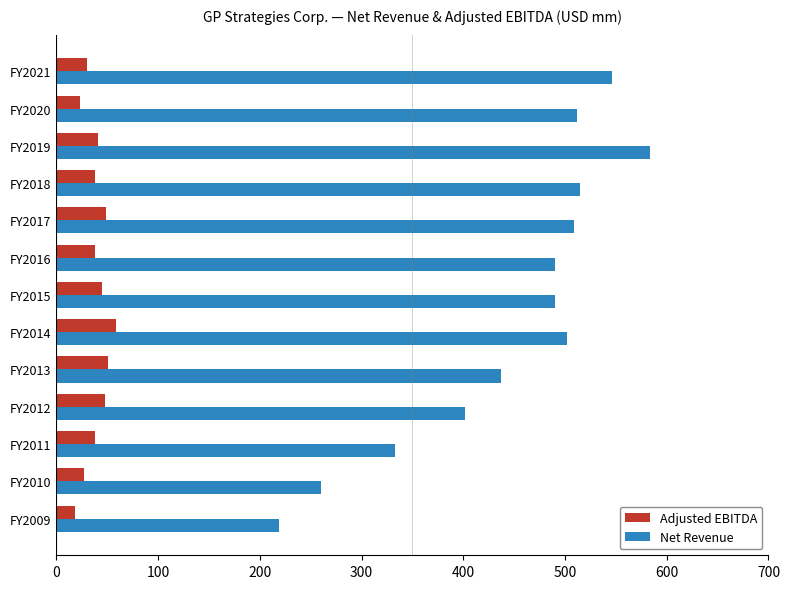

True or false: Net Revenue has a value of 792.1 at FY2014.

False